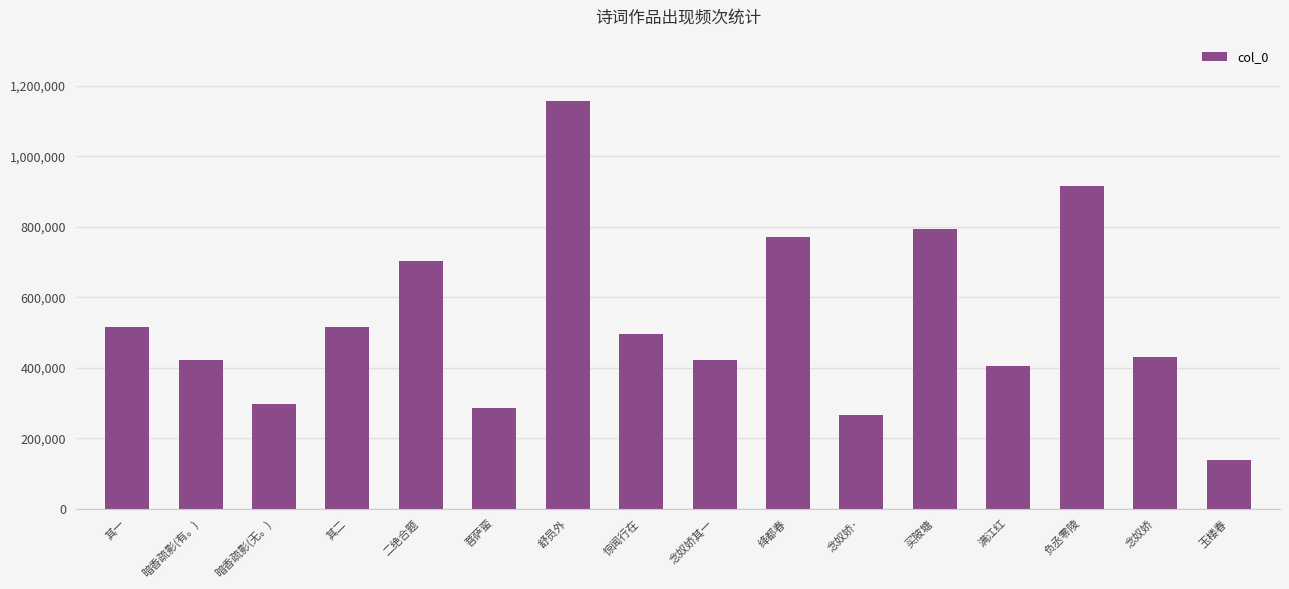

What is the change in value from 舒员外 to 满江红?

-753045